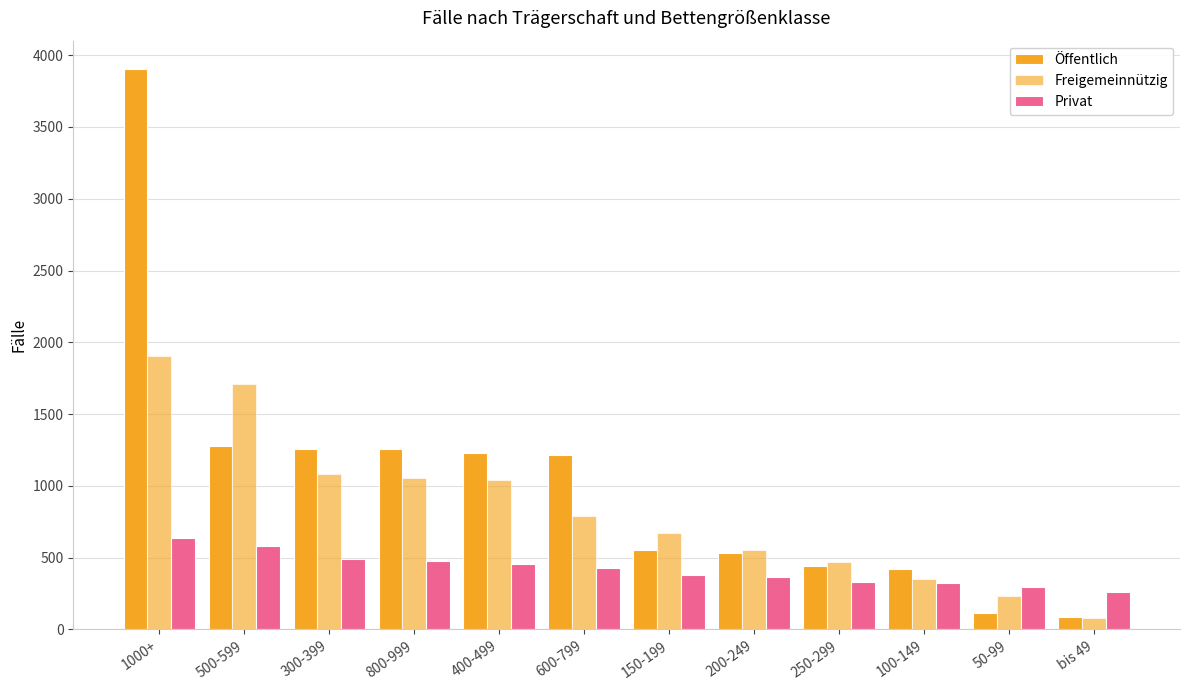

What is the value of the Privat bar at the 6th from the left?

425